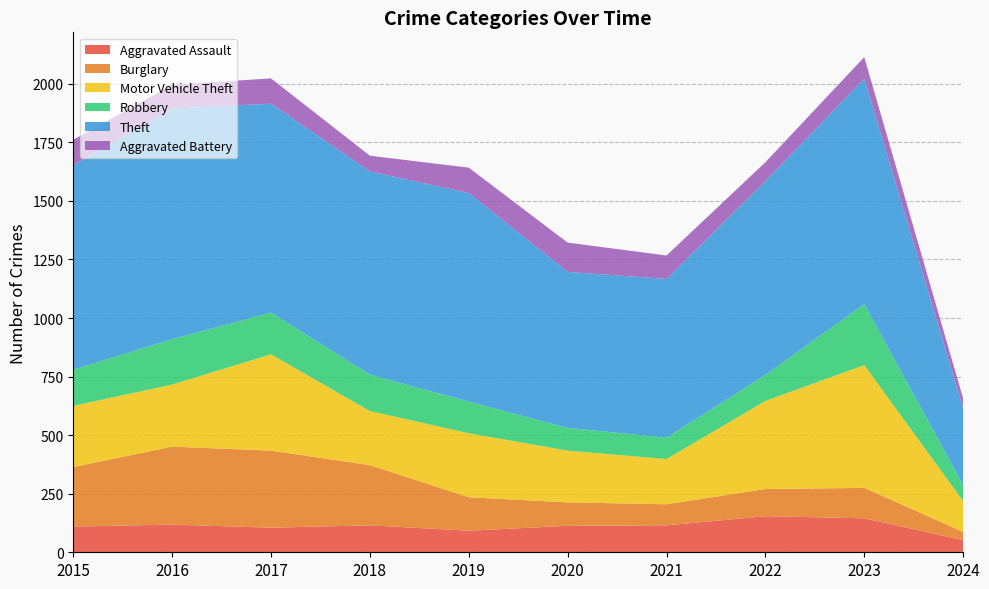

Reading left to right, list all the values displayed in this chart.

Aggravated Assault: 2015=110	2016=118	2017=105	2018=115	2019=92	2020=113	2021=115	2022=154	2023=145	2024=52
Burglary: 2015=254	2016=333	2017=329	2018=257	2019=143	2020=100	2021=90	2022=116	2023=130	2024=35
Motor Vehicle Theft: 2015=261	2016=265	2017=411	2018=231	2019=273	2020=221	2021=193	2022=376	2023=524	2024=132
Robbery: 2015=154	2016=194	2017=178	2018=155	2019=135	2020=97	2021=91	2022=111	2023=260	2024=68
Theft: 2015=874	2016=984	2017=892	2018=868	2019=891	2020=666	2021=678	2022=827	2023=963	2024=328
Aggravated Battery: 2015=108	2016=102	2017=108	2018=67	2019=108	2020=125	2021=100	2022=81	2023=92	2024=42